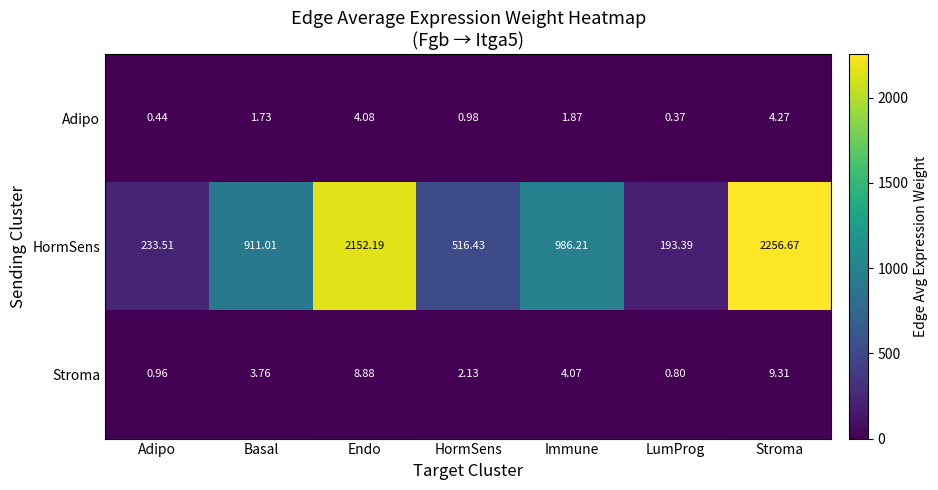

What is the greatest value displayed?

2256.7